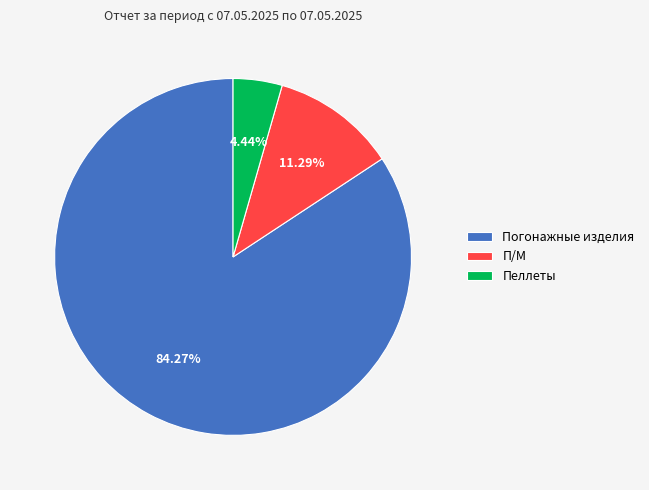

Count the number of slices in the pie.

3